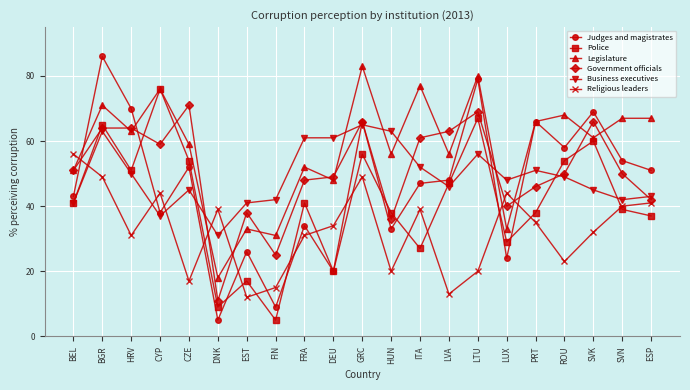

What is the total value across all series at DNK?

113